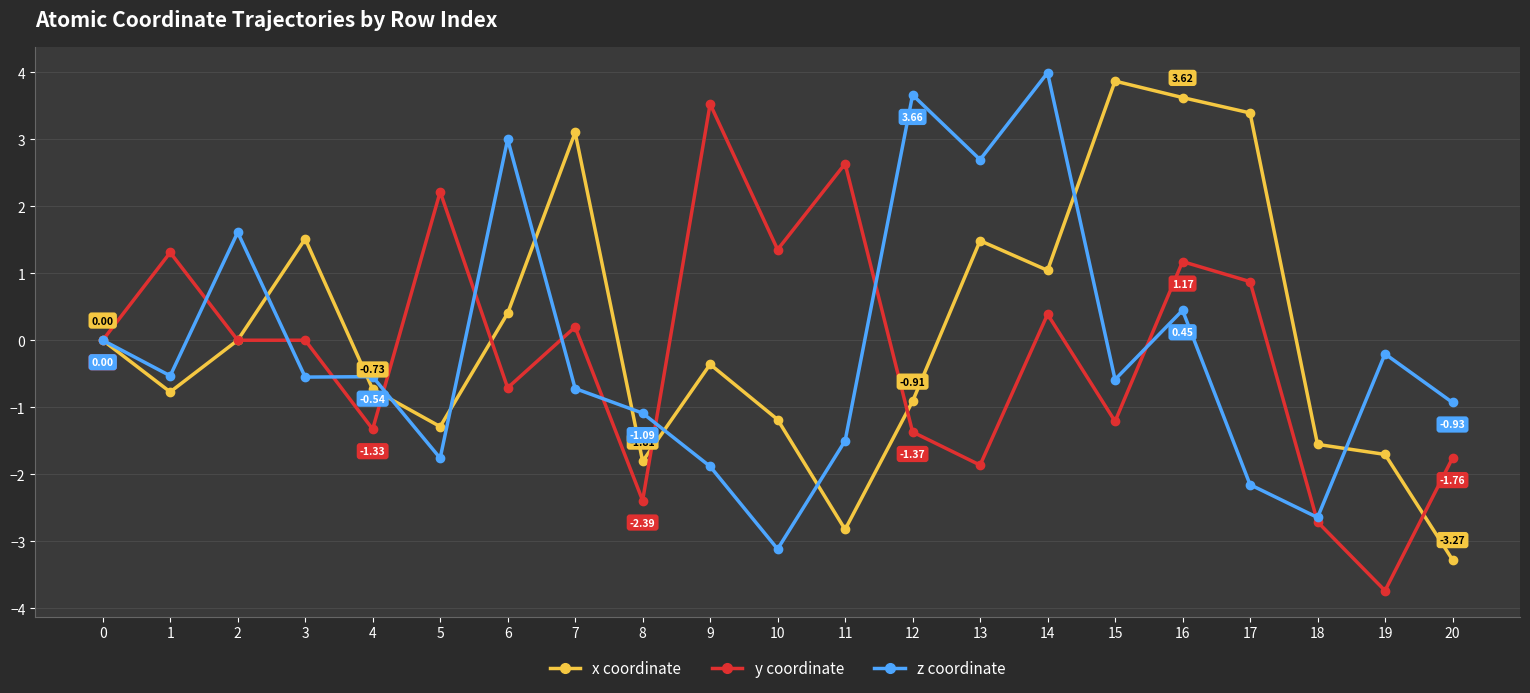

What is the total value across all series at 7?

2.6